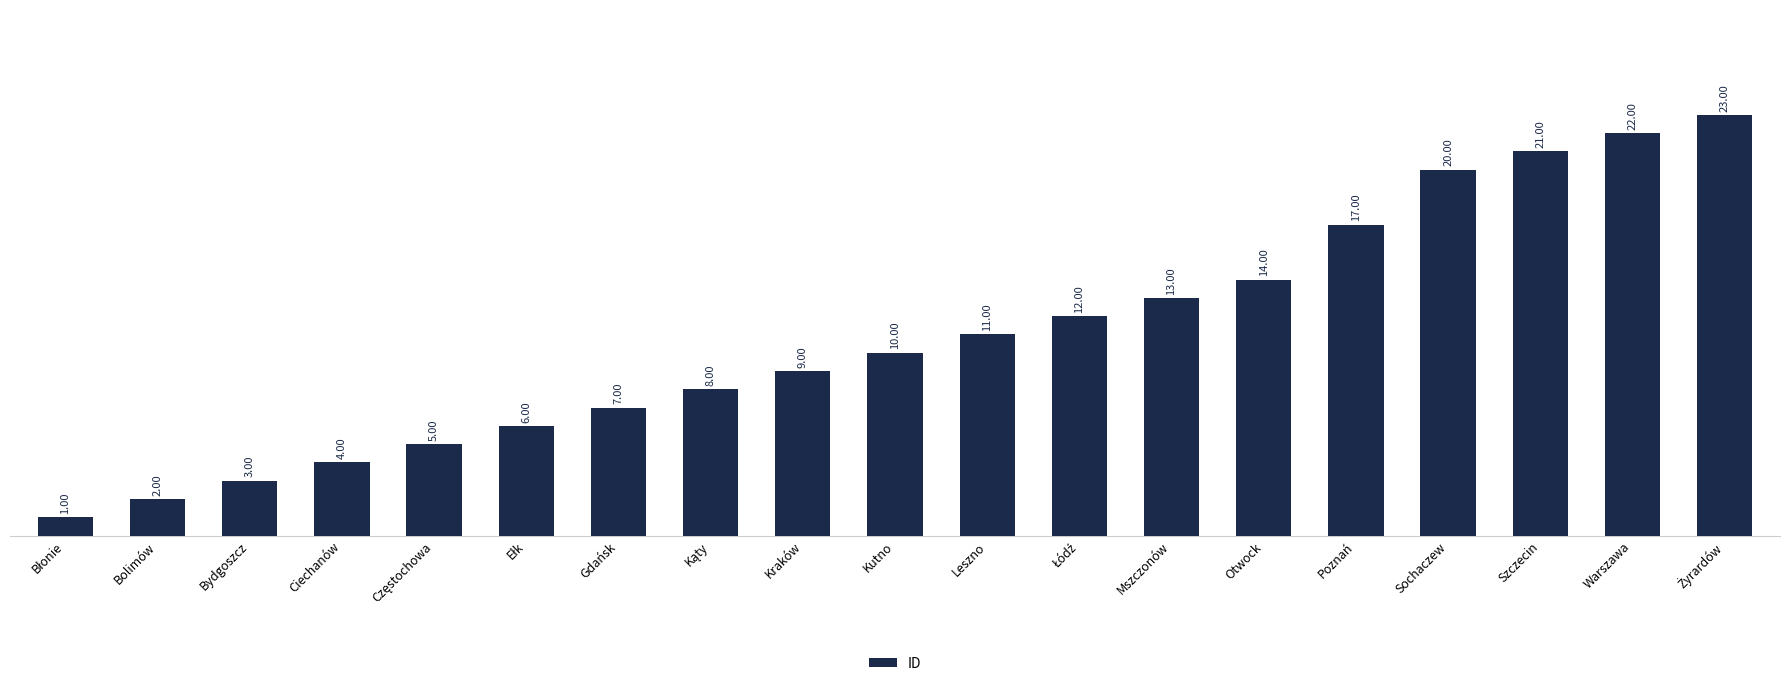

What is the average value?

11